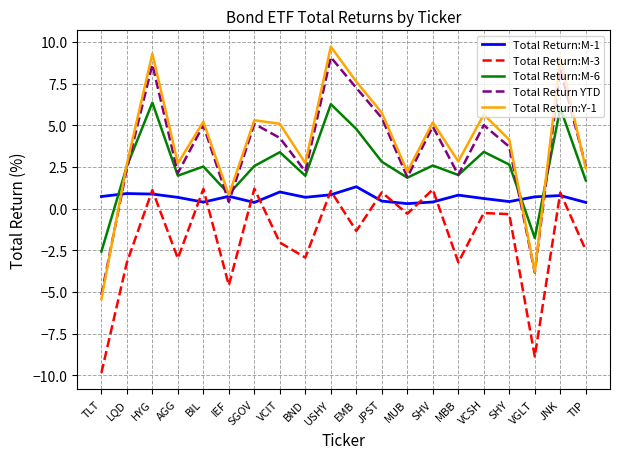

What position from the right is TLT?

20